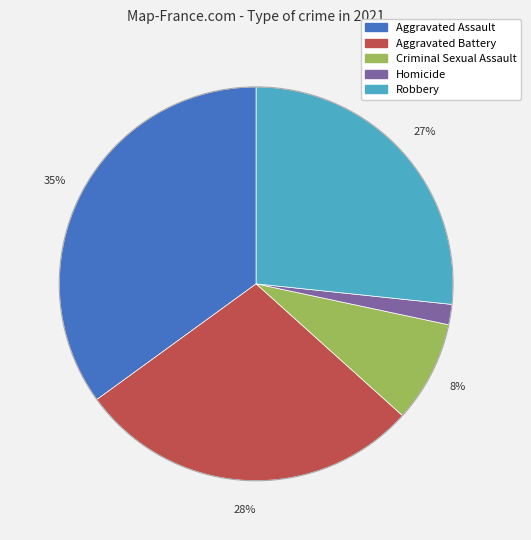

Is there any slice that represents more than half of the pie?

No